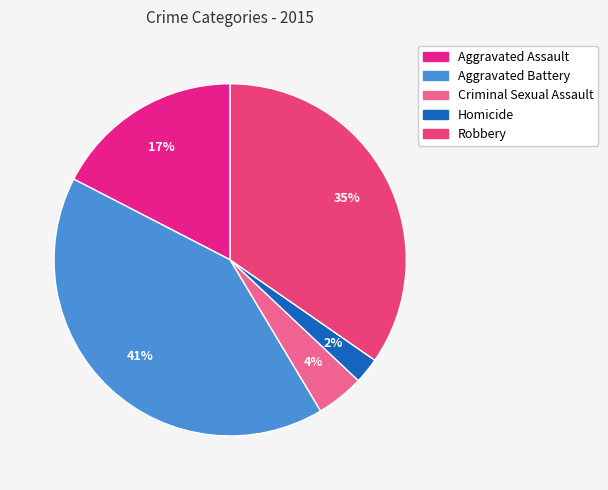

Combined, what portion of the pie is Criminal Sexual Assault and Homicide?

6.8%